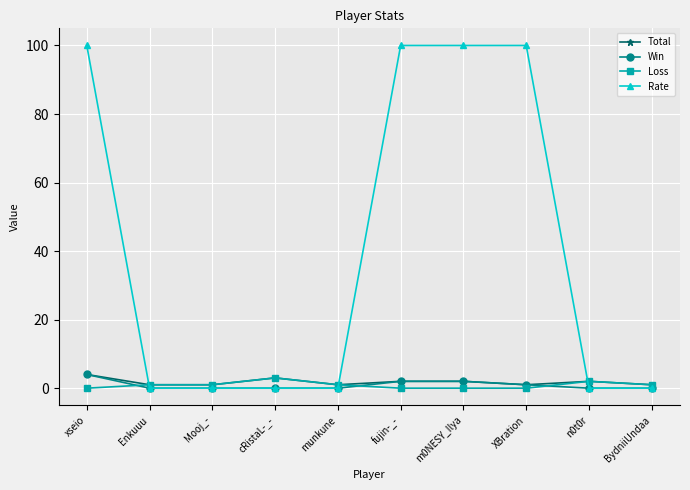

Reading right to left, what are all the values shown in this chart?

Total: 1	2	1	2	2	1	3	1	1	4
Win: 0	0	1	2	2	0	0	0	0	4
Loss: 1	2	0	0	0	1	3	1	1	0
Rate: 0	0	100	100	100	0	0	0	0	100